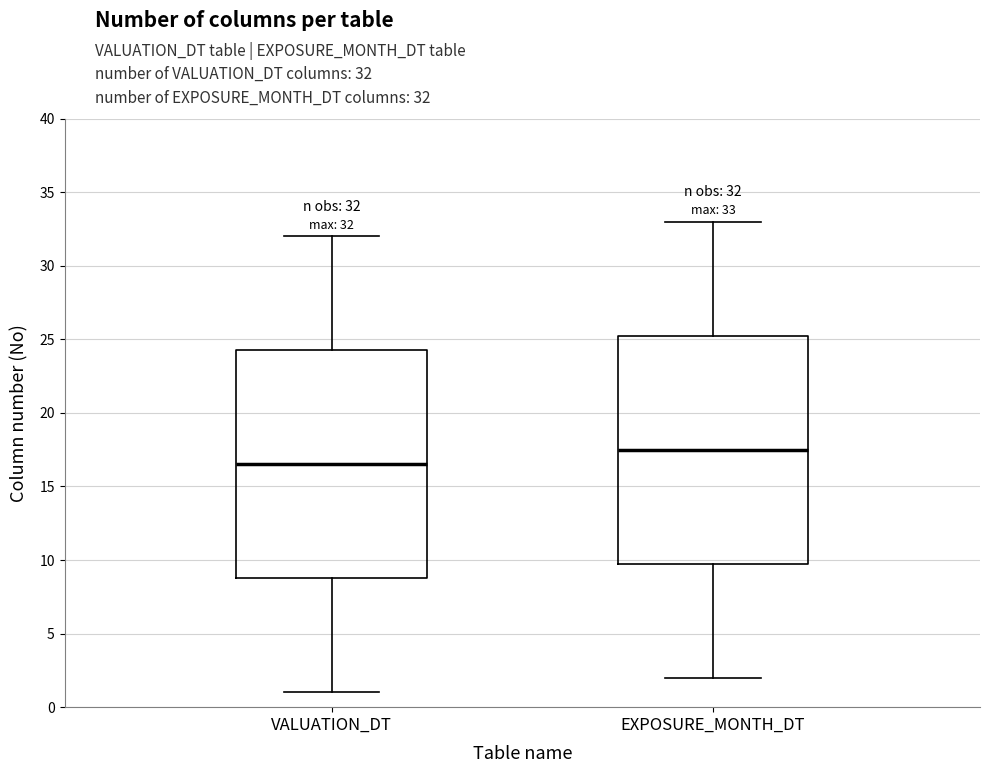

Which box has the lowest median line?

VALUATION_DT